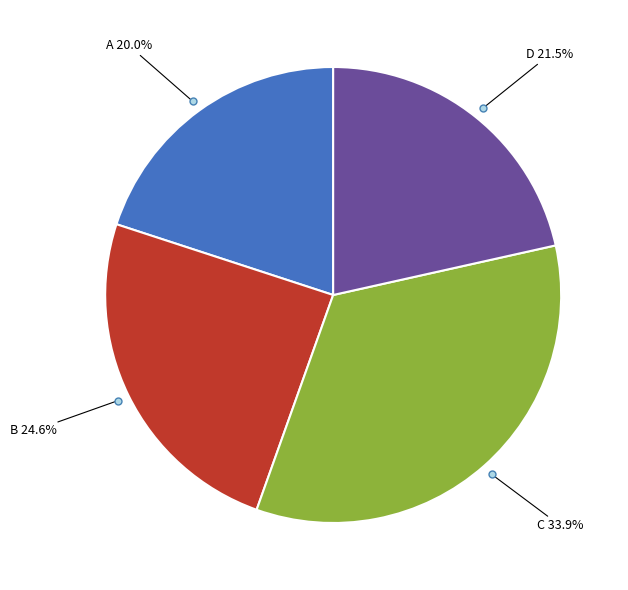

To the nearest percent, what is the average slice percentage?

25%